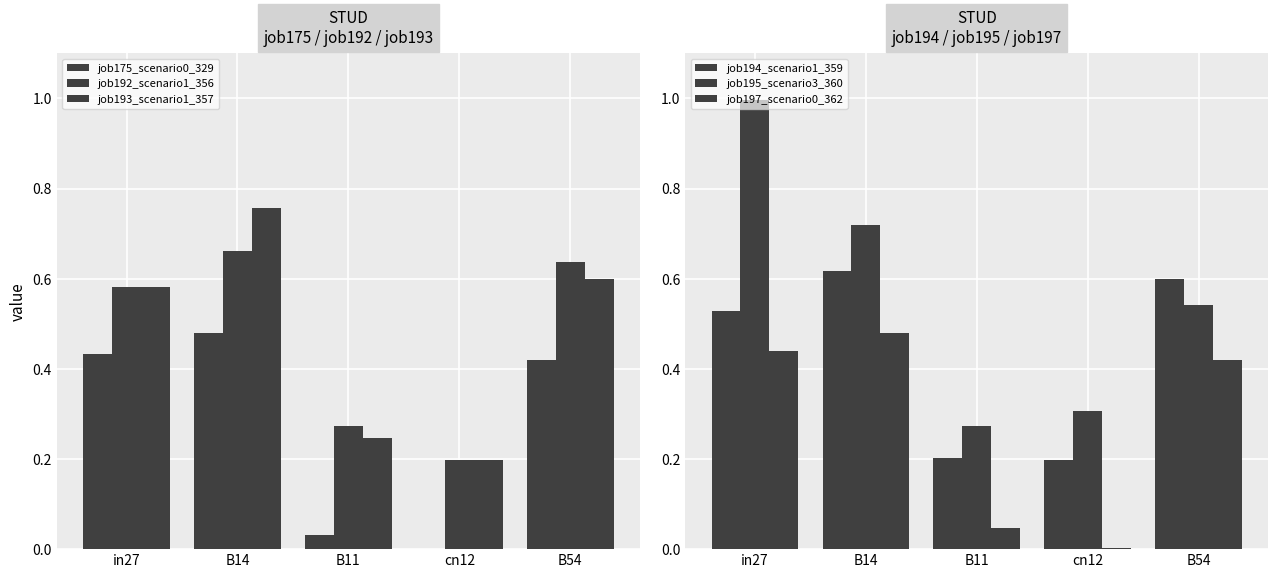

What is the spread (max minus min) of values at B54?

0.2